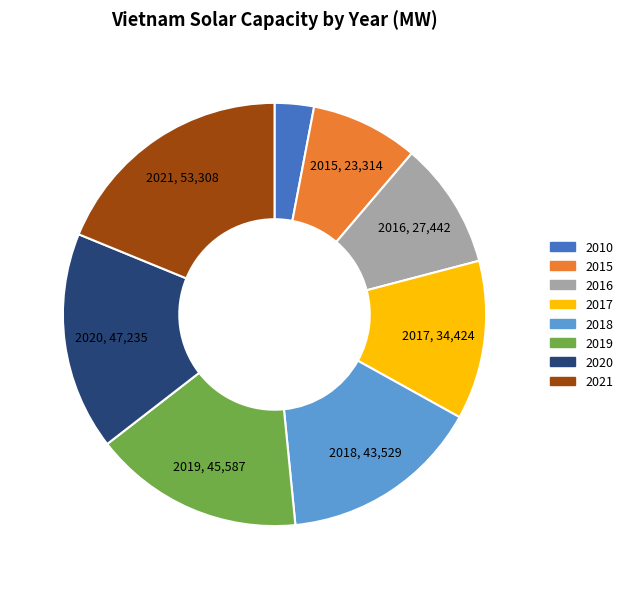

Which slice is the smallest?

2010